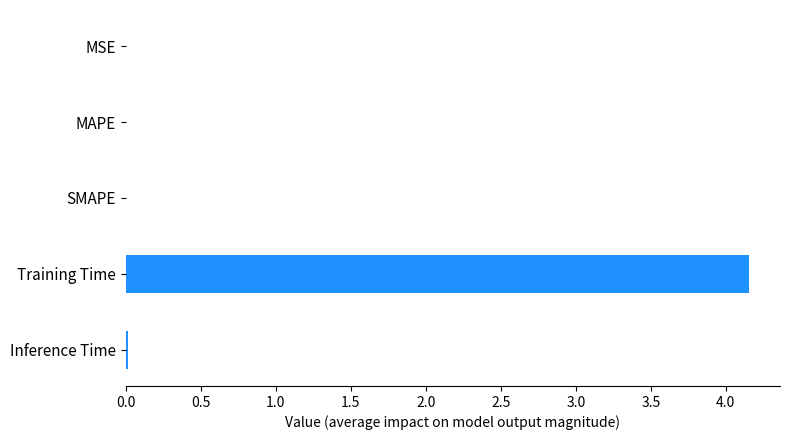

How many categories are shown in the chart?

5